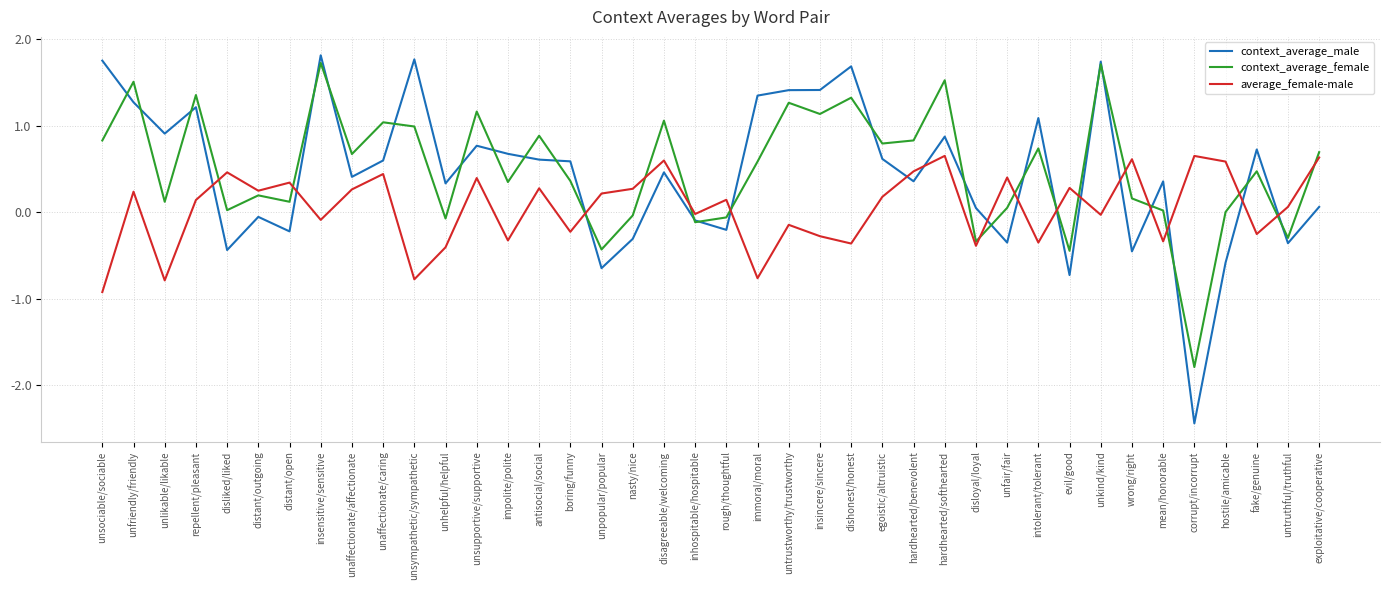

Between insincere/sincere and hardhearted/benevolent, which series saw the biggest shift?

context_average_male